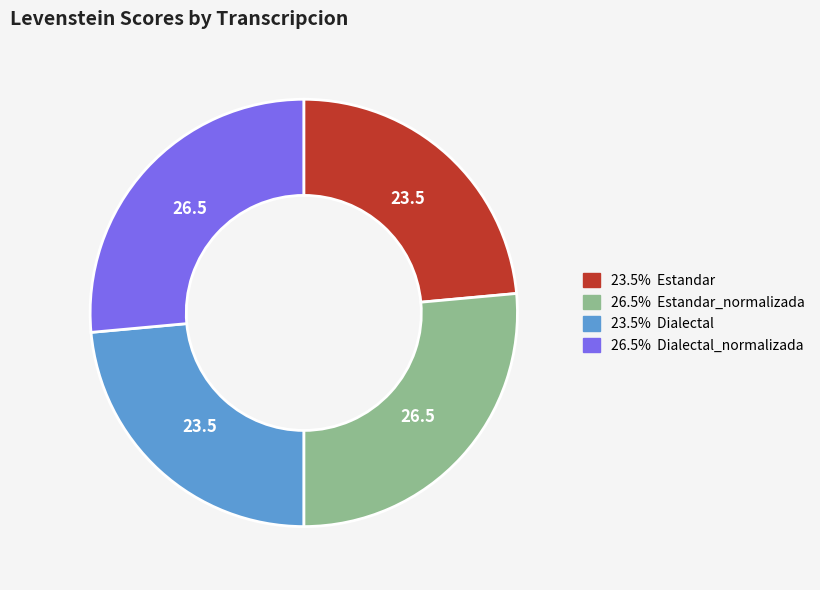

Is there any slice that represents more than half of the pie?

No